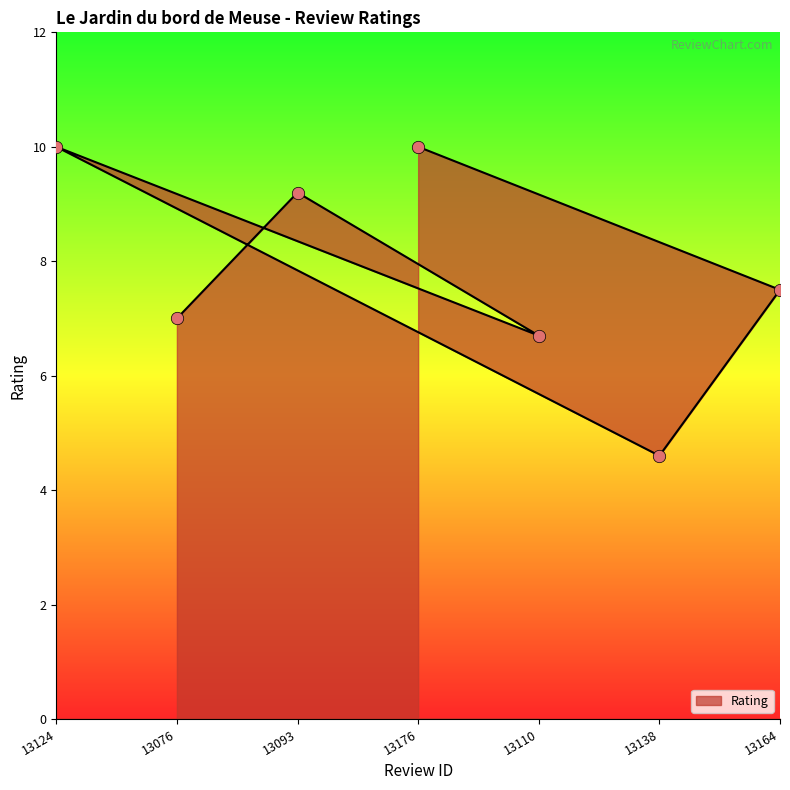

What is the change in value from 13076 to 13164?

+0.5